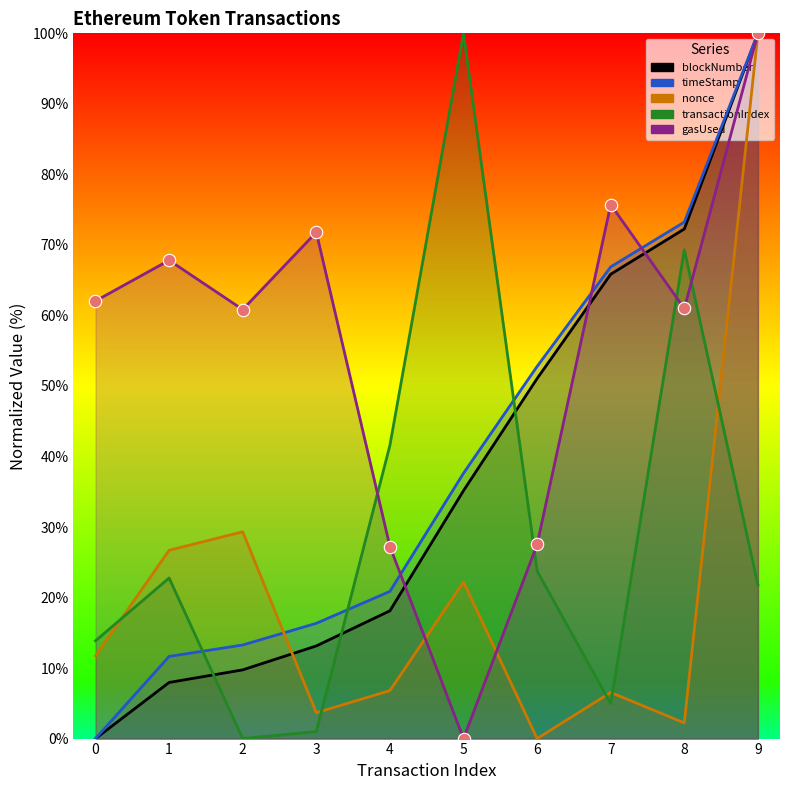

At which category is the sum across all series the highest?

9